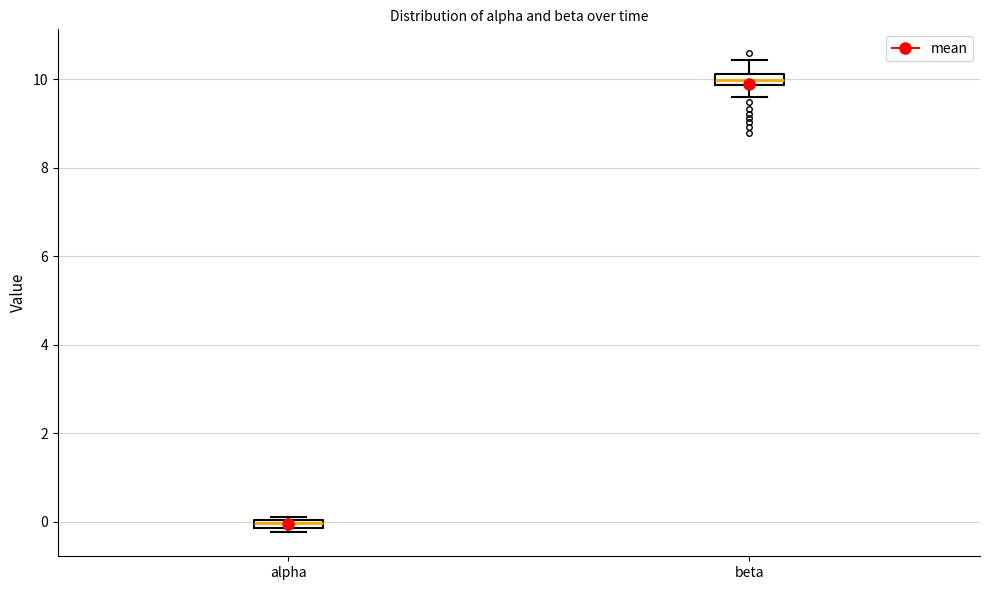

Where is the lower edge of the box for alpha on the y-axis? The values are not printed on the chart, so give them approximately, as read against the axis.

-0.2